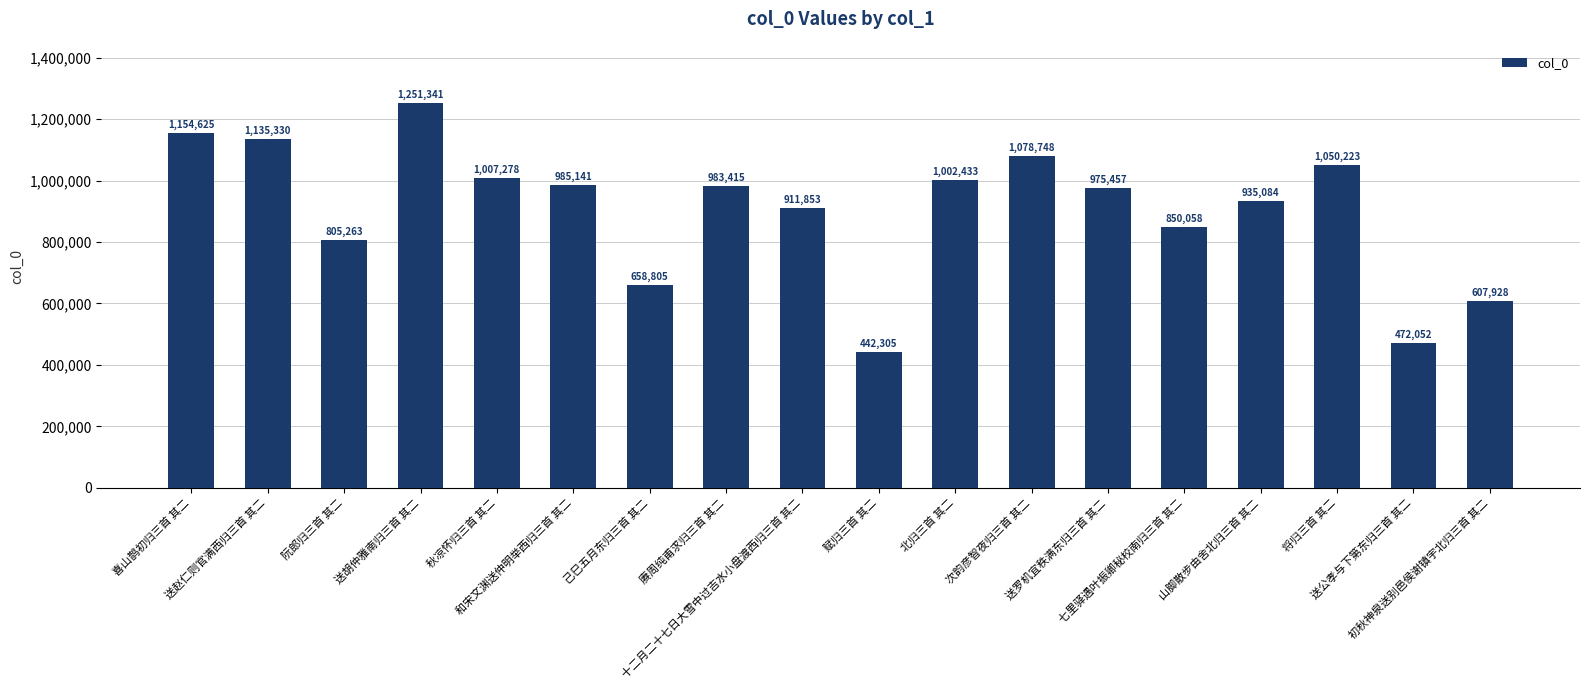

Which has a higher value, 送赵仁则官满西归三首 其二 or 北归三首 其二?

送赵仁则官满西归三首 其二